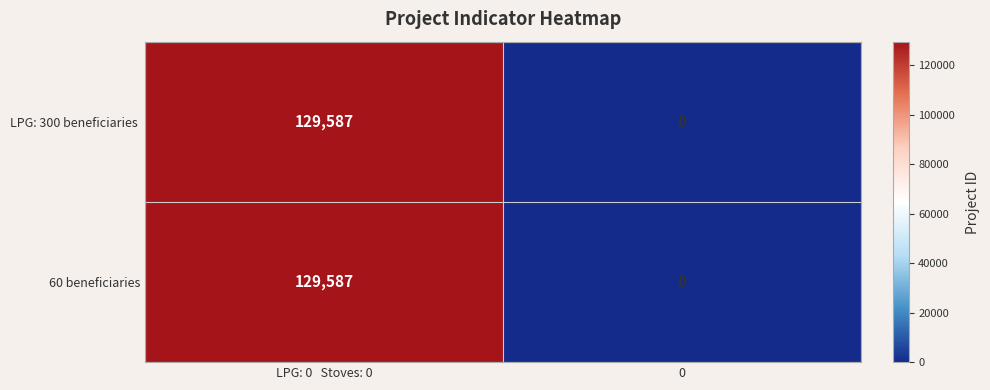

At how many categories does at least one series exceed 58255?

1